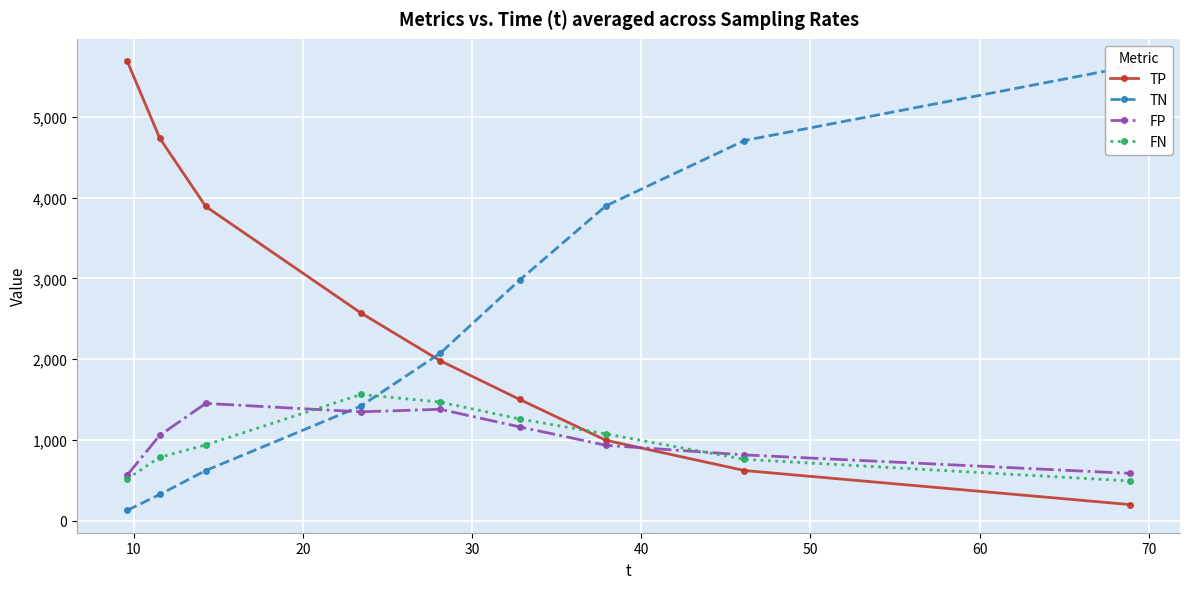

Reading left to right, list all the values displayed in this chart.

TP: 5689.8	4736.6	3891.5	2572.7	1980.5	1501.2	995.1	620.2	198.7
TN: 128.0	323.4	620.2	1418.5	2073.1	2979.8	3899.0	4708.1	5625.7
FP: 565.0	1056.6	1451.8	1347.5	1378.9	1161.2	933.0	814.0	585.3
FN: 518.2	784.4	937.5	1562.3	1468.5	1258.8	1074.0	758.8	491.4